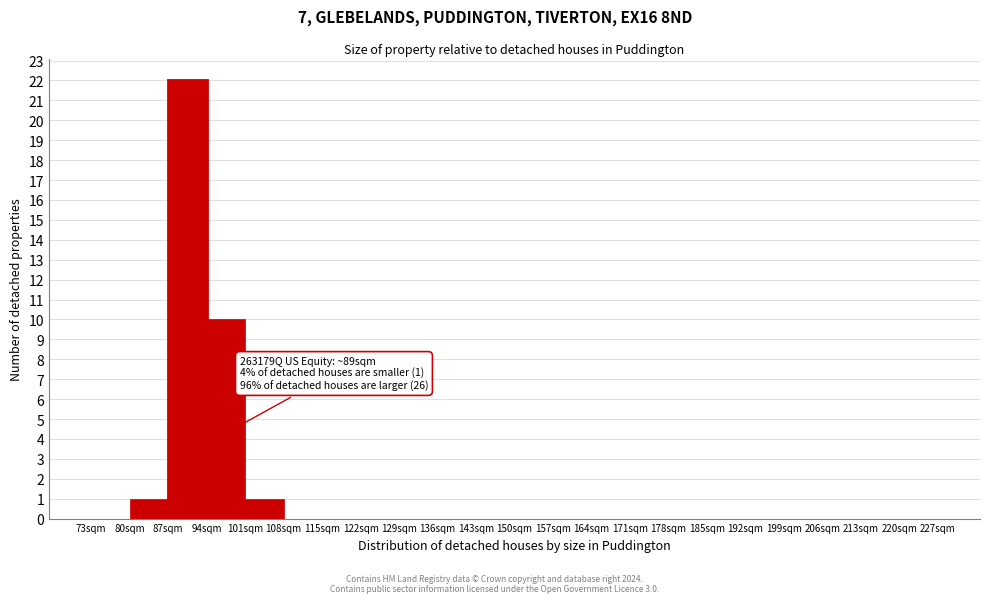

Over which range of the x-axis is the bar tallest?

87 to 94